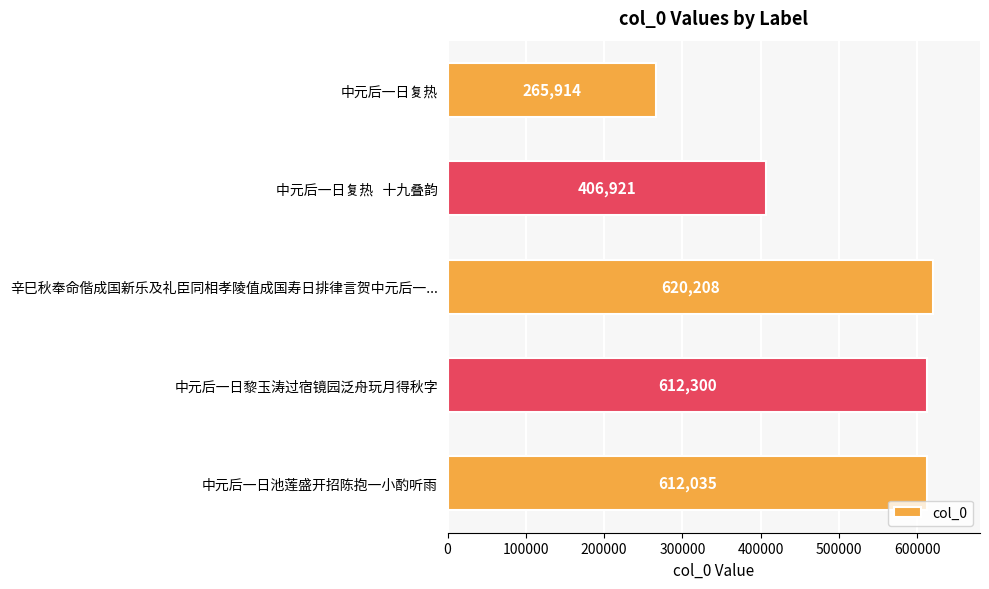

Reading bottom to top, extract all data points from this chart.

612035	612300	620208	406921	265914